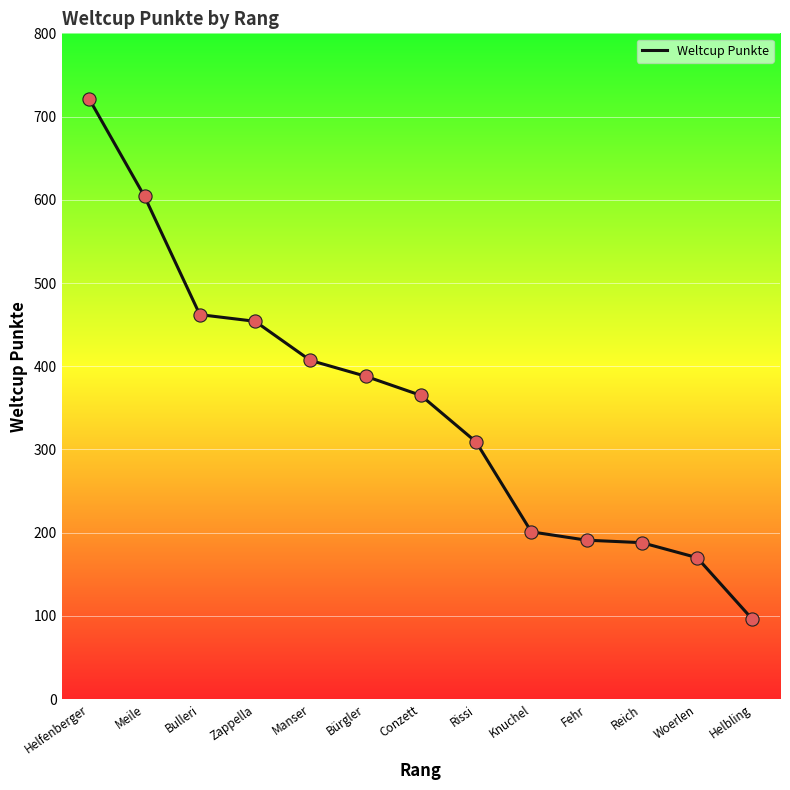

What is the change in value from Helfenberger to Conzett?

-356